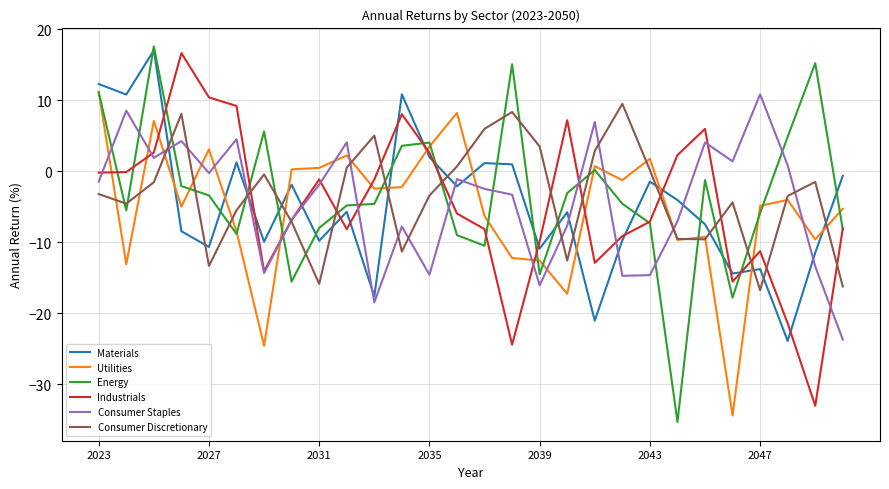

What is the minimum value shown in the chart?

-35.3